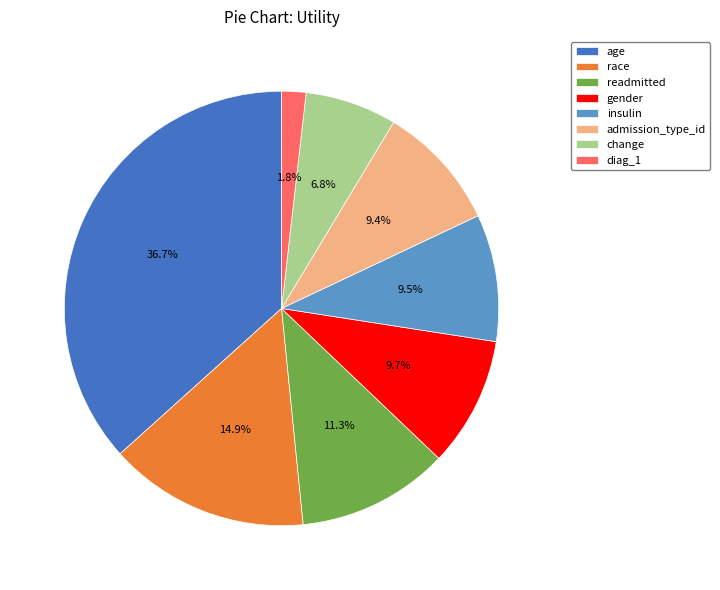

To the nearest percent, what percentage of the pie is gender?

10%